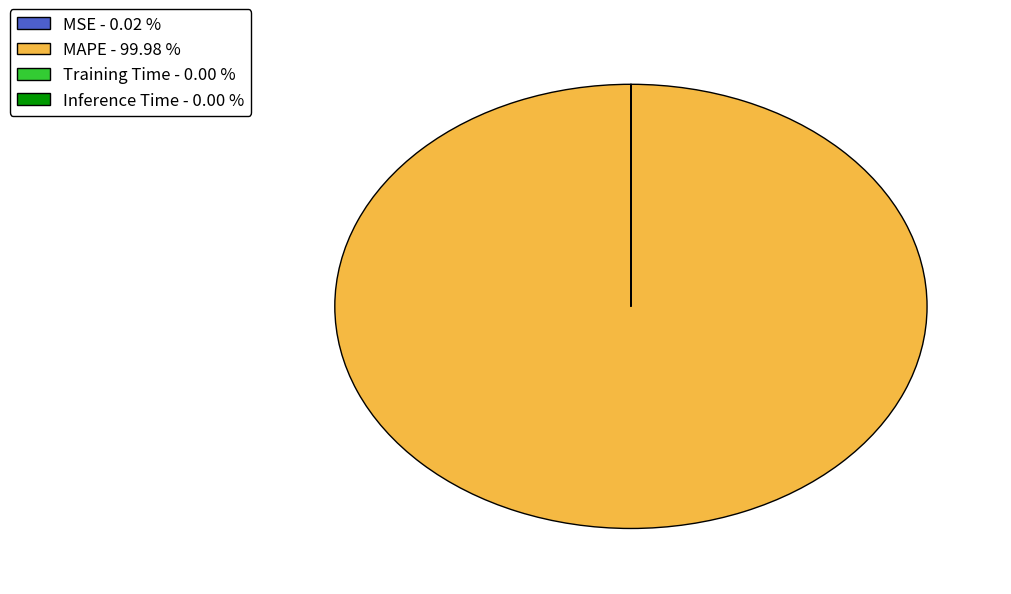

Is there any slice that represents more than half of the pie?

Yes